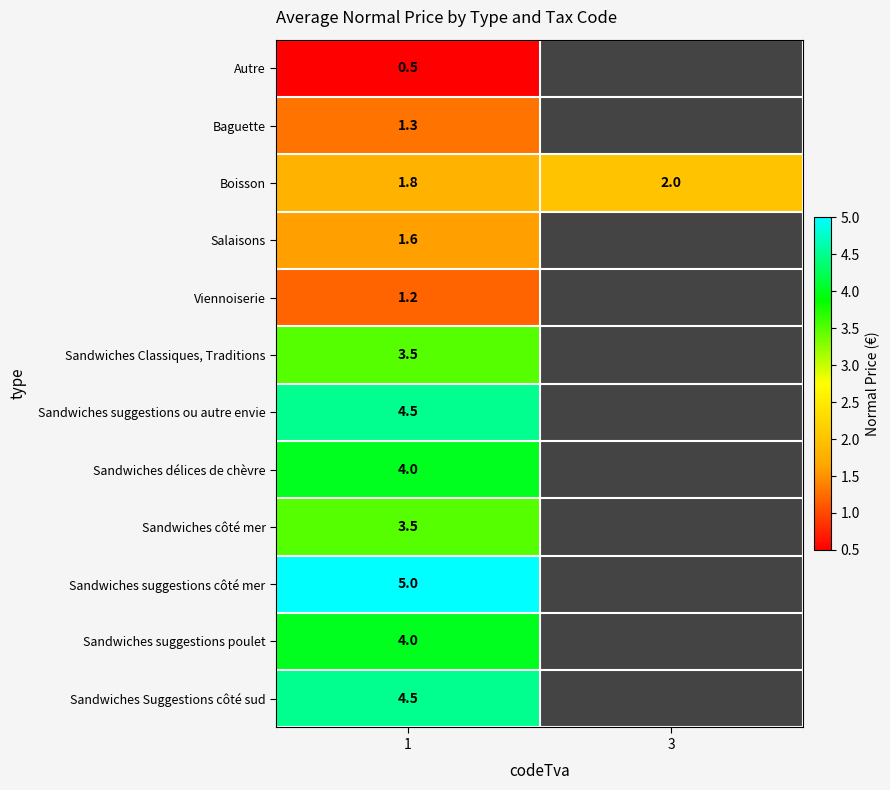

Is it true that Autre equals 0.5 at 1?

True